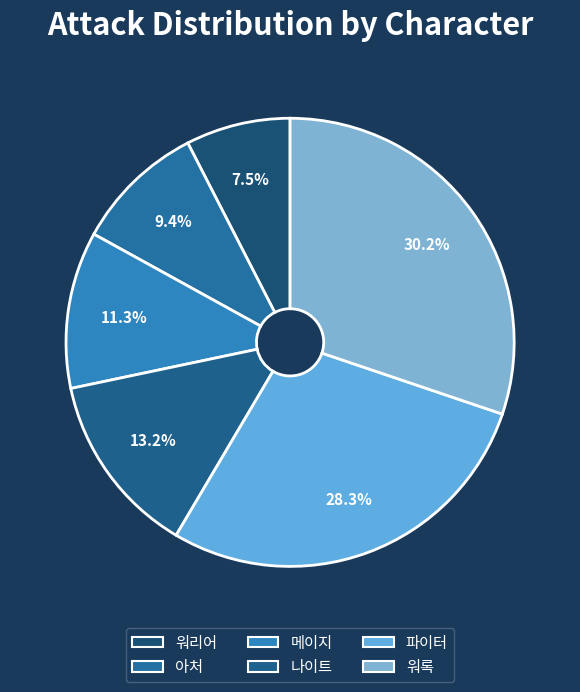

The 메이지 slice represents 11% of the pie. True or false?

True